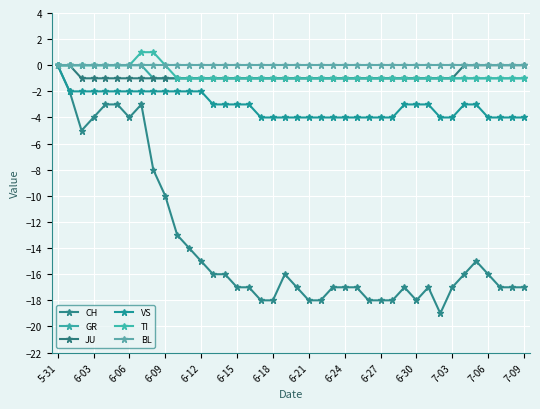

How many lines are shown in the chart?

6